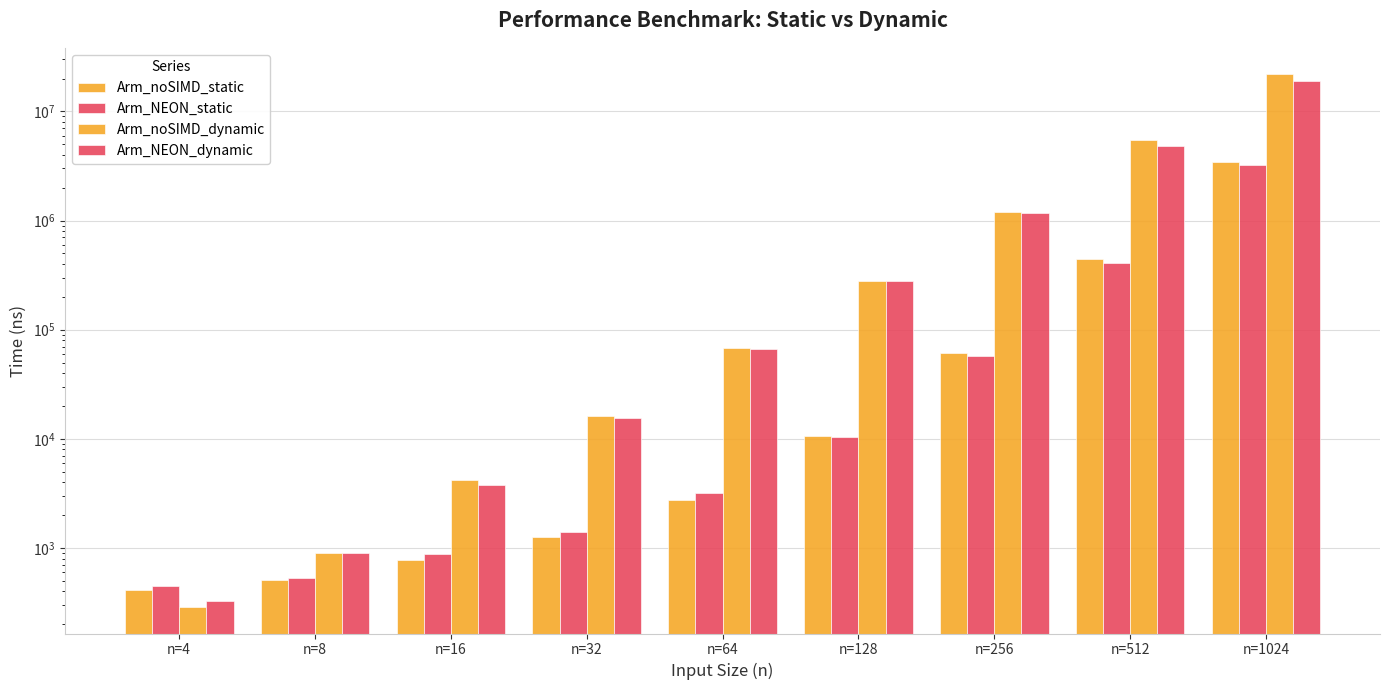

What is the value of the Arm_NEON_static bar at the 8th from the left?

411434.2